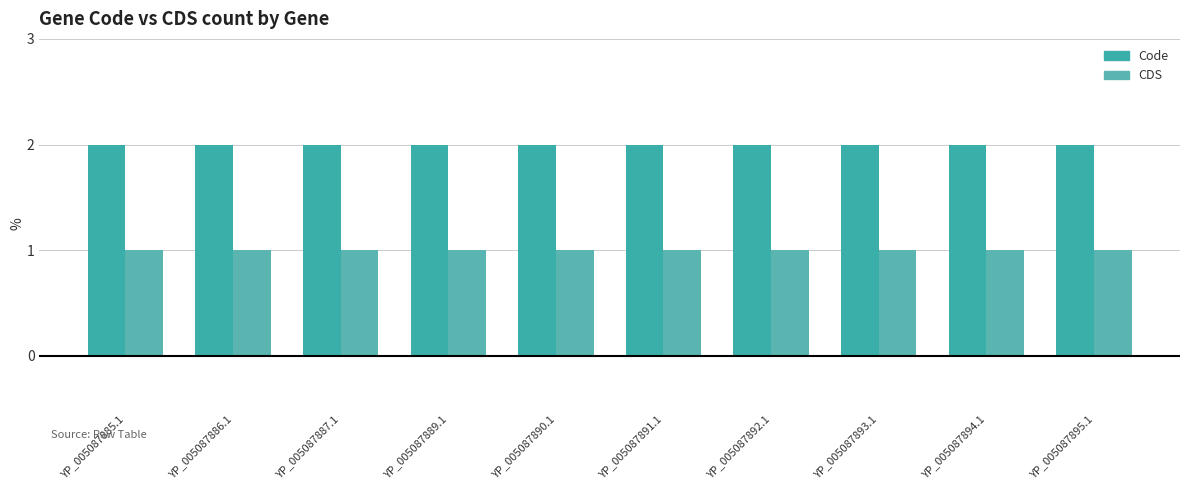

Which has a higher value, YP_005087890.1 or YP_005087893.1?

YP_005087890.1